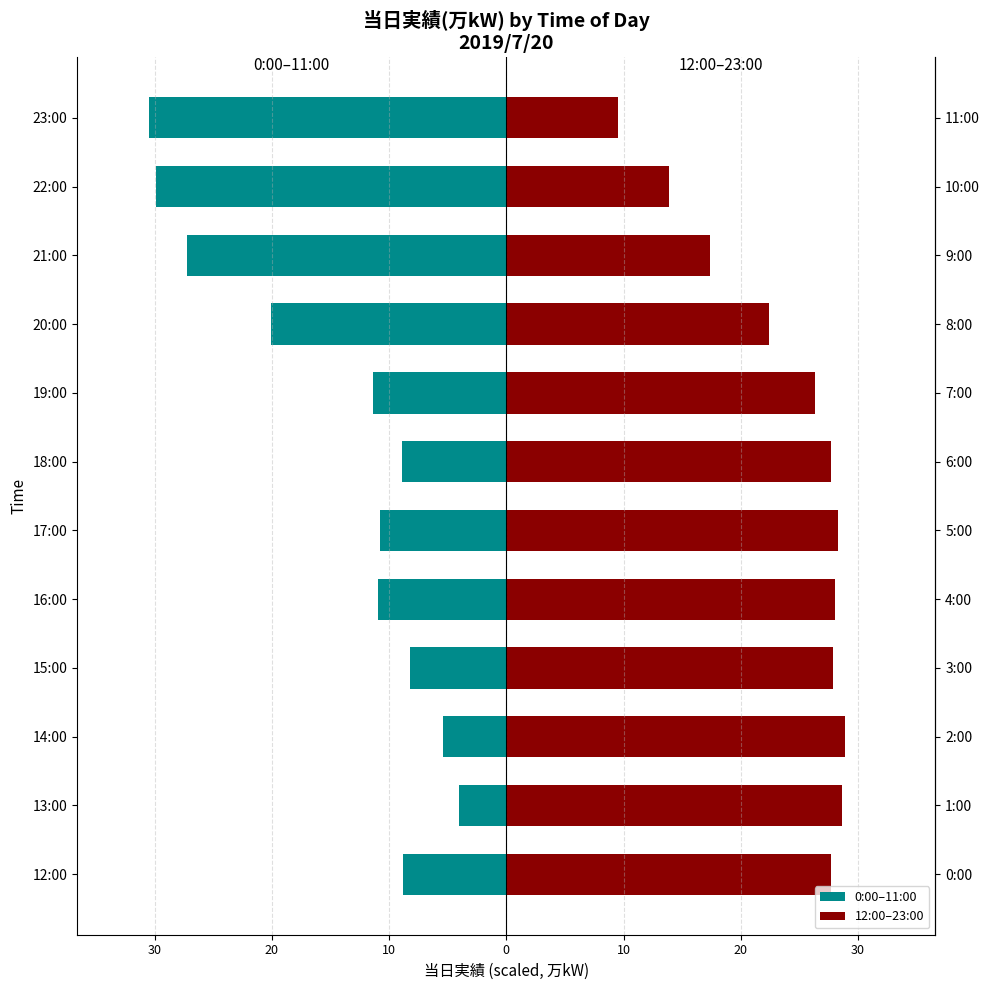

List the series in order of their overall mean, highest first.

12:00–23:00, 0:00–11:00